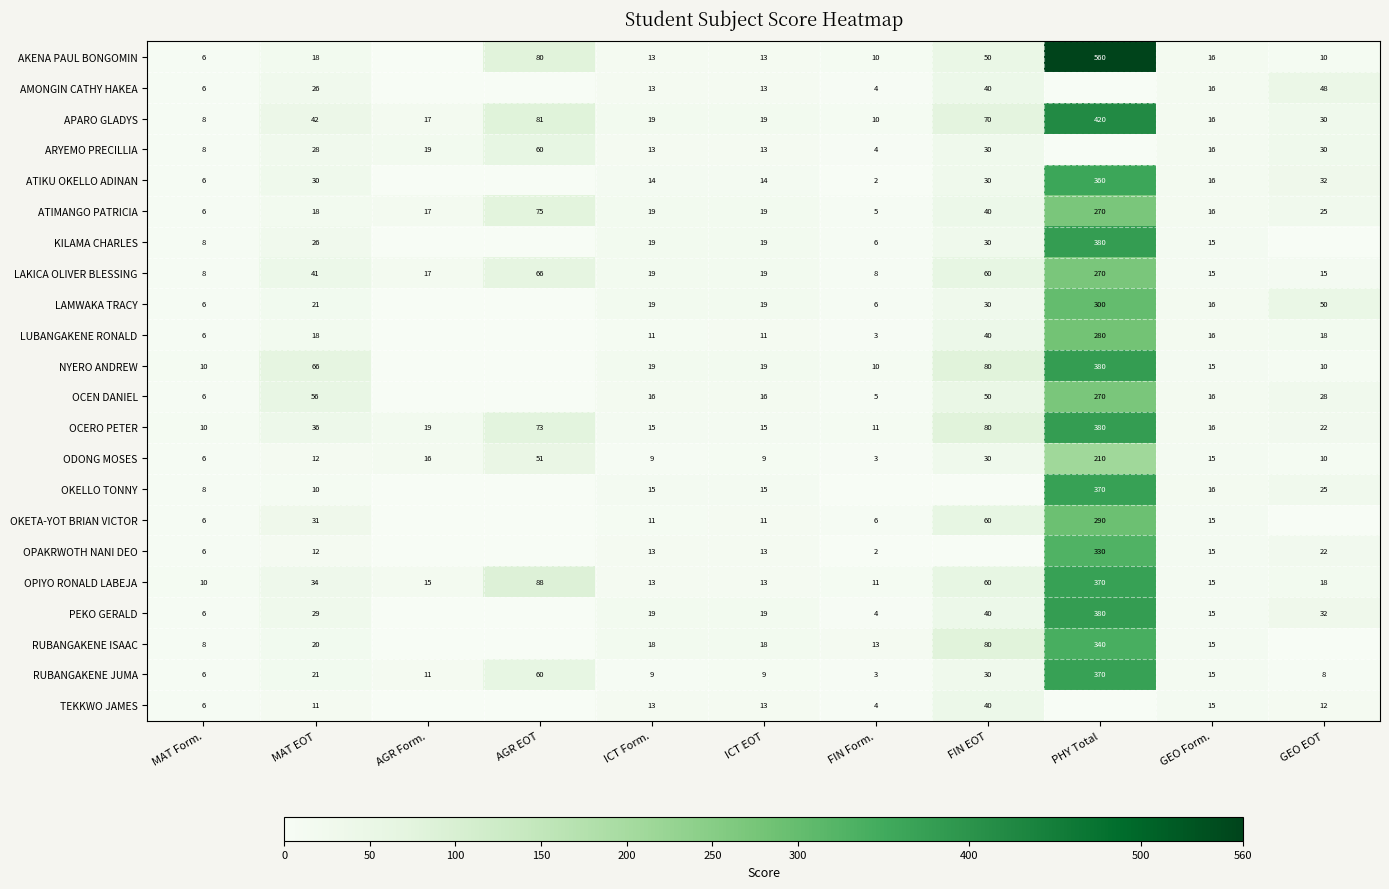

What is the difference between the RUBANGAKENE JUMA values at ICT EOT and MAT EOT?

12